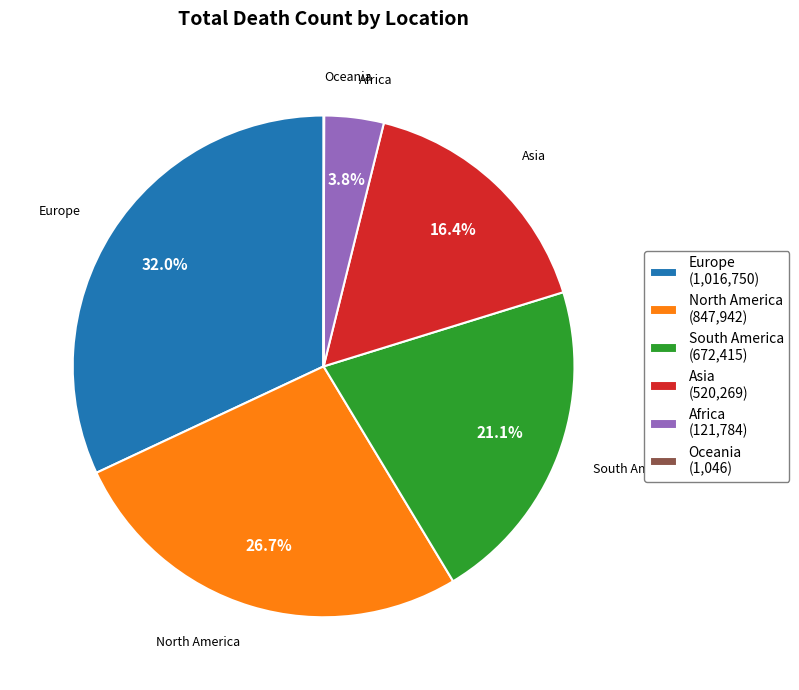

Is the sum of North America (847,942) and South America (672,415) greater than half?

No